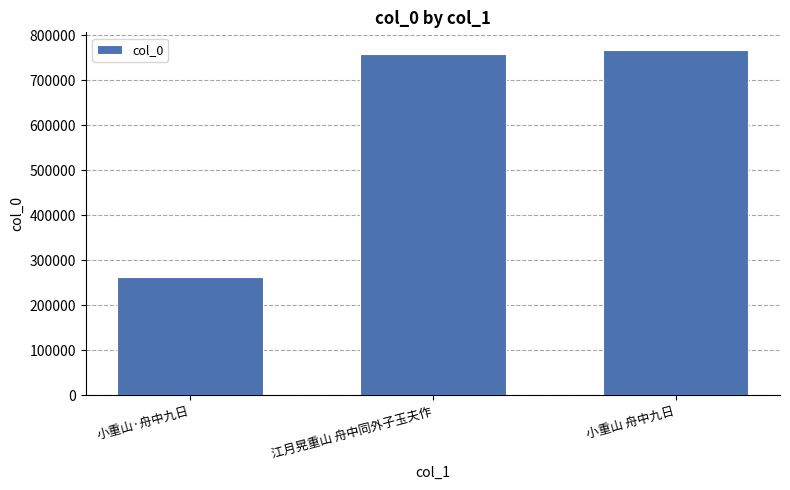

The value at 小重山·舟中九日 is 114031. True or false?

False